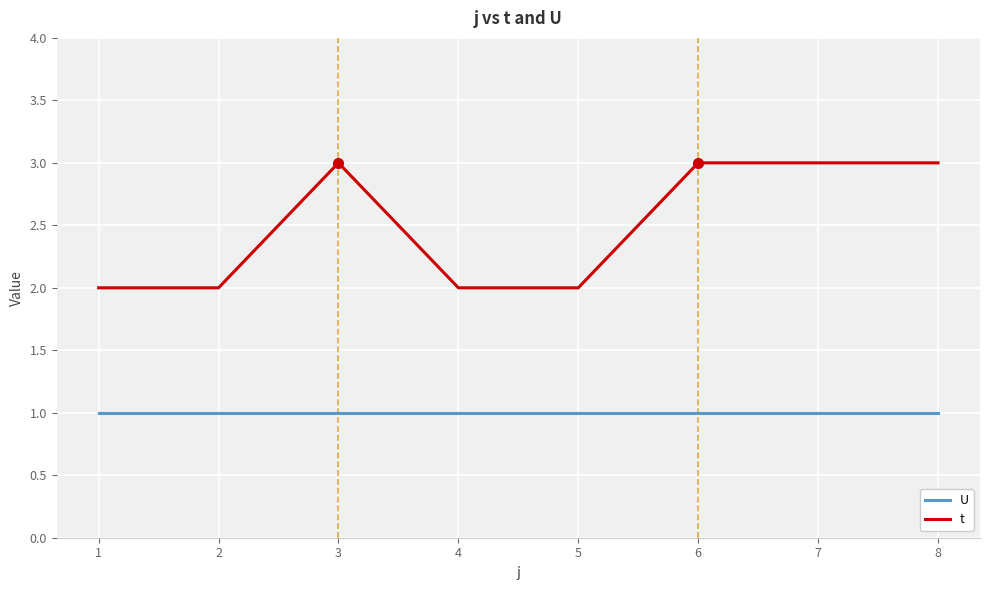

Is the value of U at 6 greater than the value of t at 2?

No